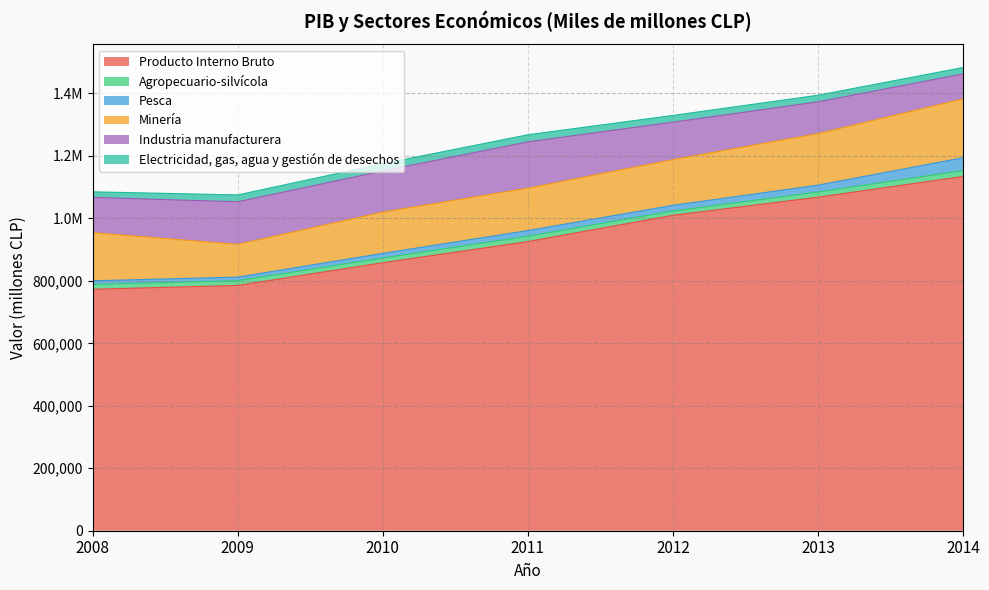

What is the approximate value of Pesca at 2008?

11434